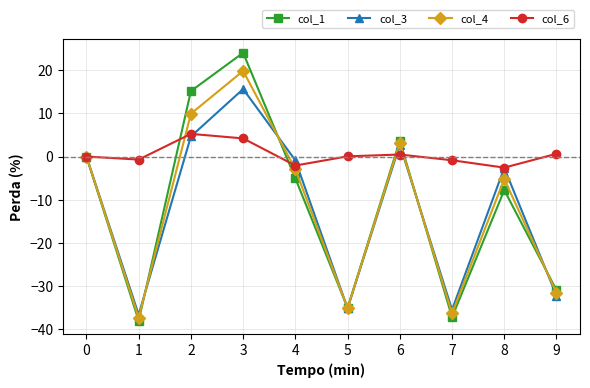

What is the highest value of the col_3 series?

15.6